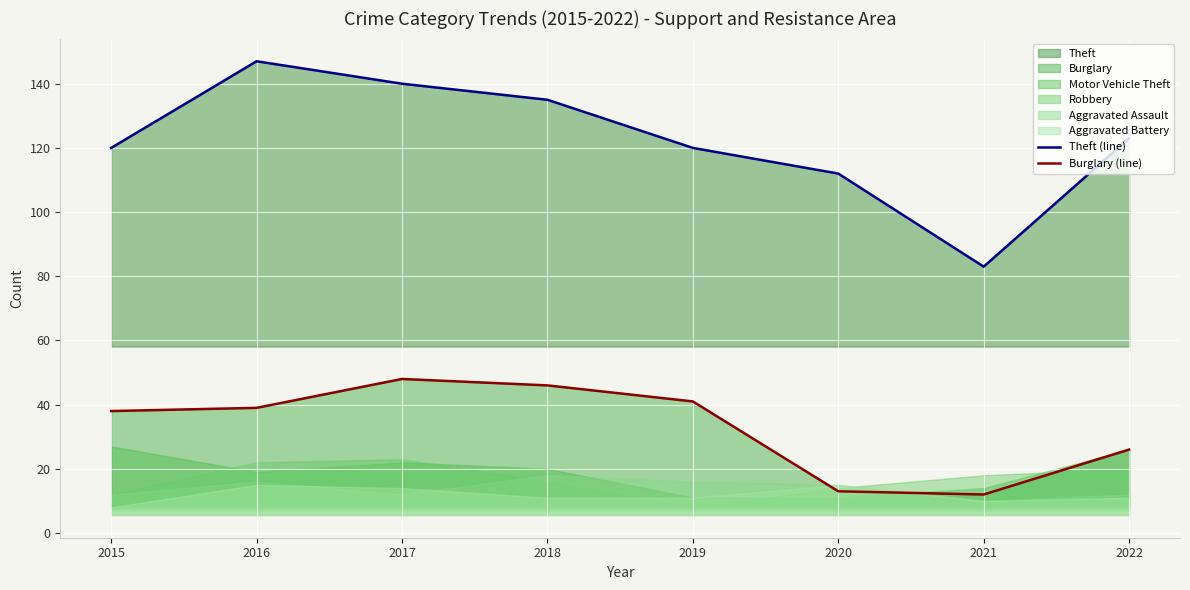

At which label is Burglary (line) closest to 30?

2022